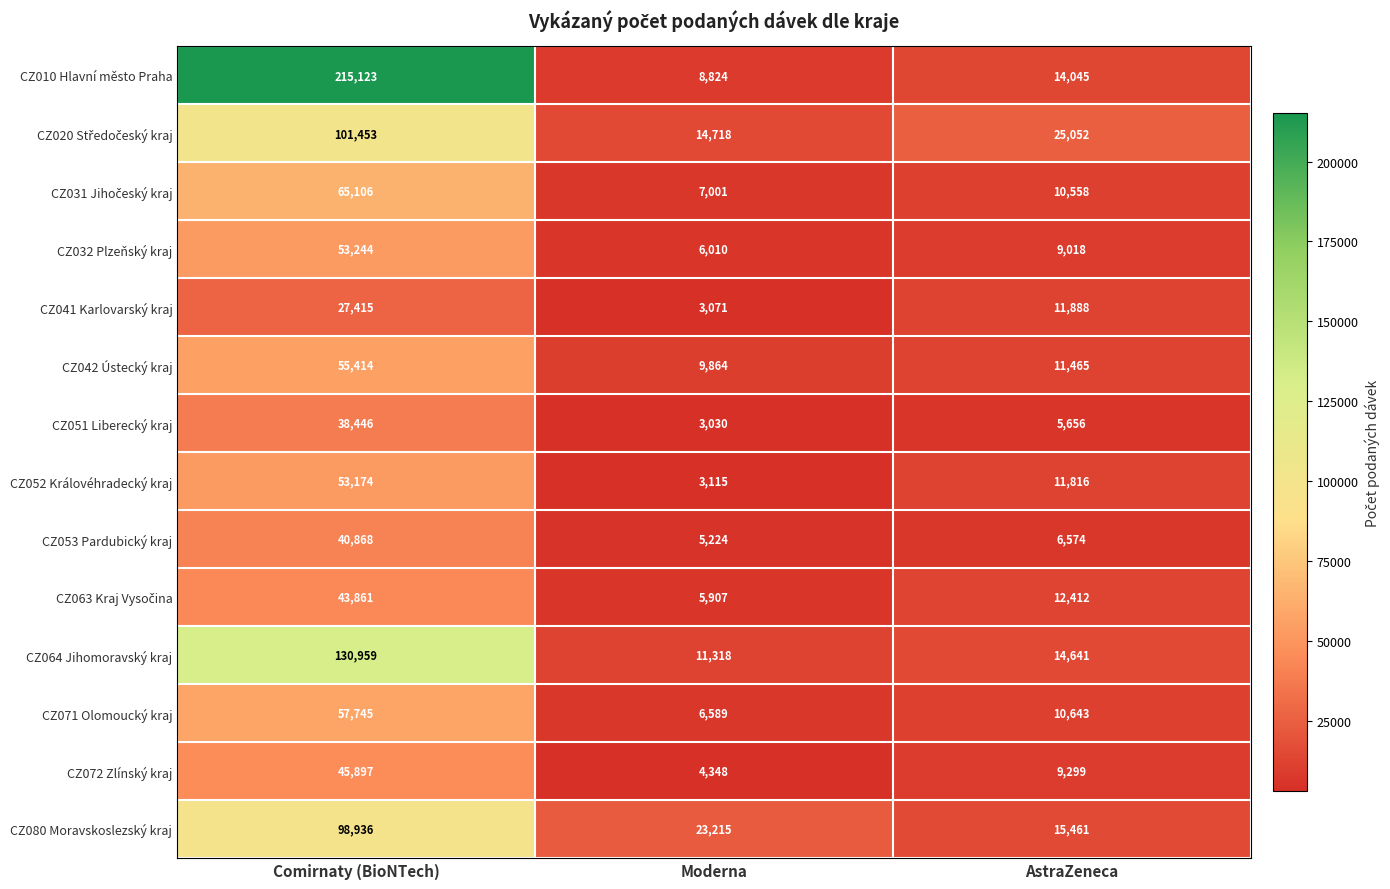

The CZ072 Zlínský kraj series shows 13226 at AstraZeneca. True or false?

False